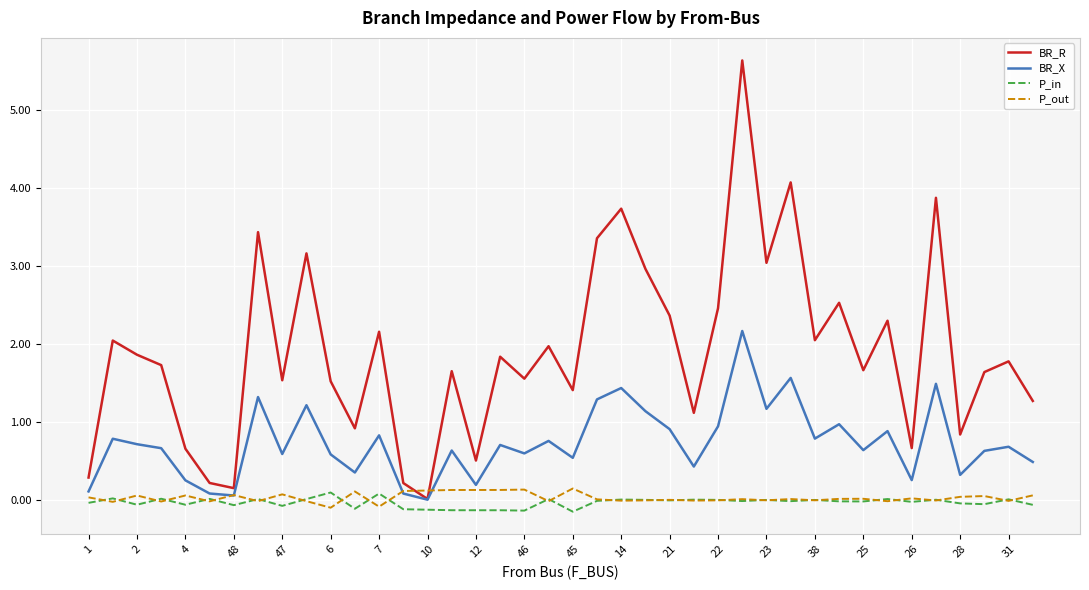

Which series has the largest range (max minus min)?

BR_R